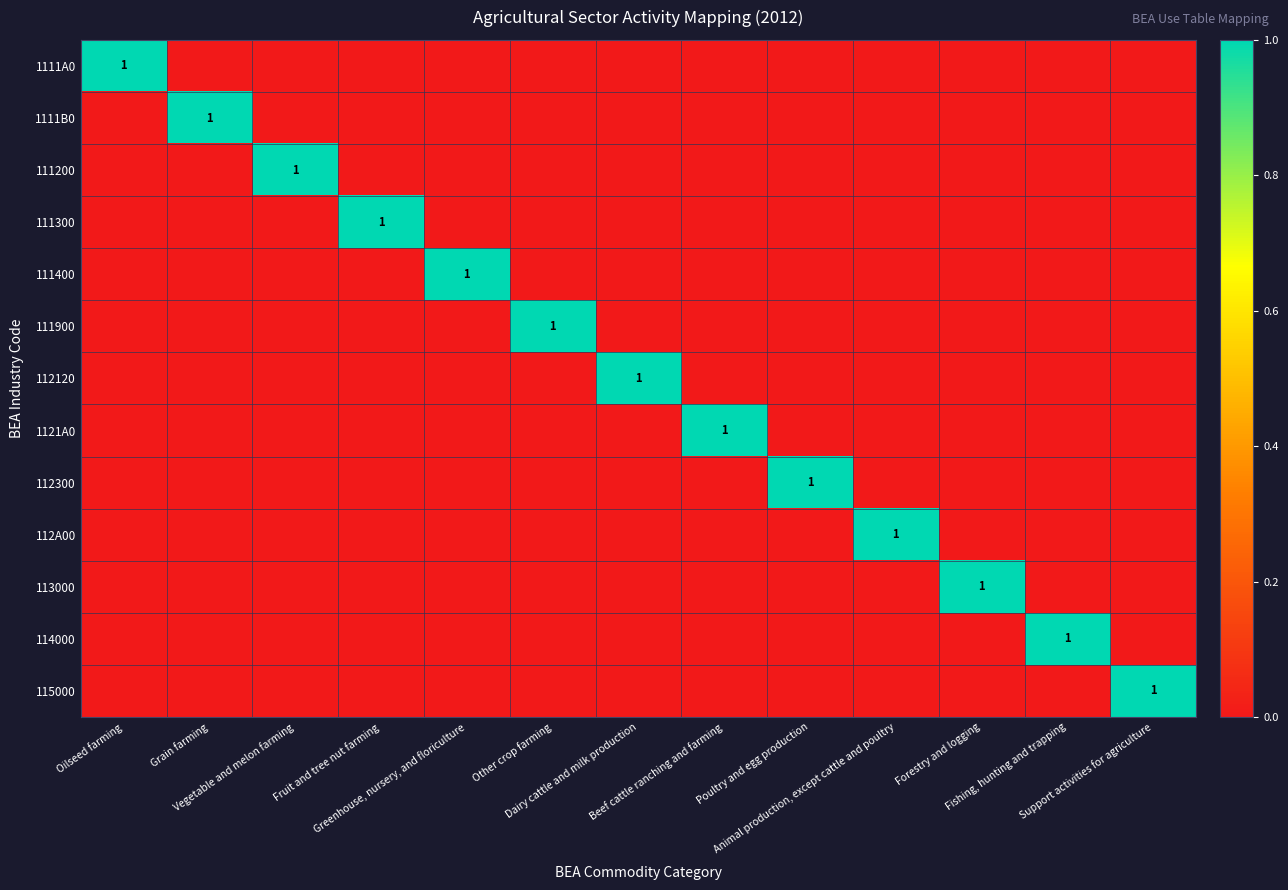

Which series has the widest spread of values?

1111A0